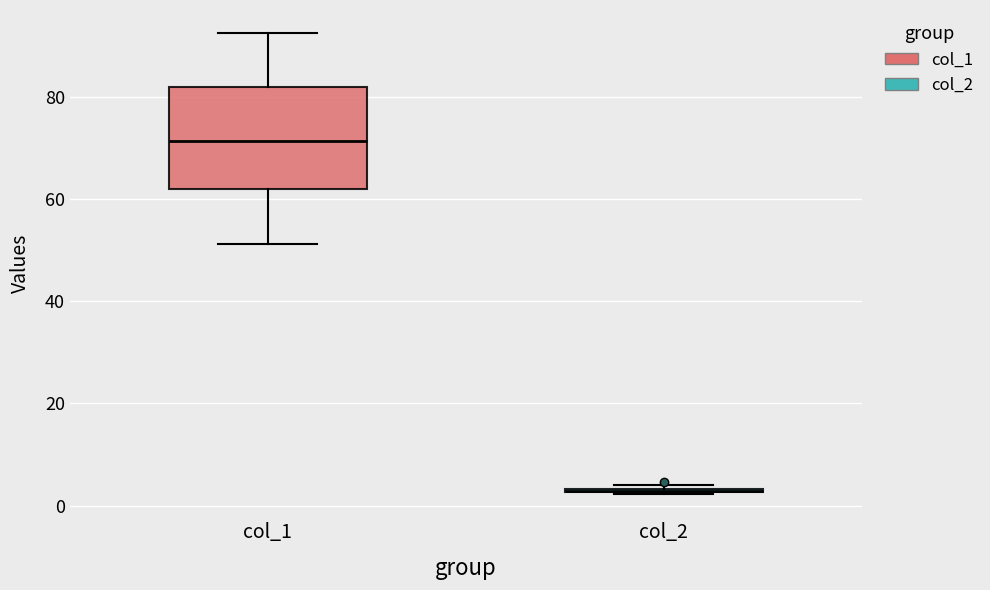

Reading left to right, transcribe this box plot: for each box, give where its median line is, the range the box spans, and where its two whiskers end, as read against the y-axis. The values are not printed on the chart, so give them approximately, as read against the axis.

col_1: median 72, box 62 to 82, whiskers 52 to 92
col_2: box collapsed to a line at 2, whiskers 2 to 4